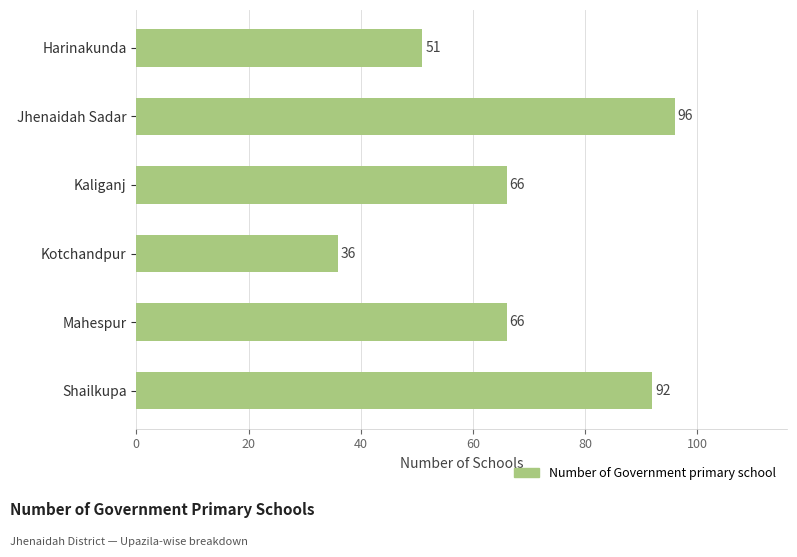

How many distinct data groups are displayed?

1